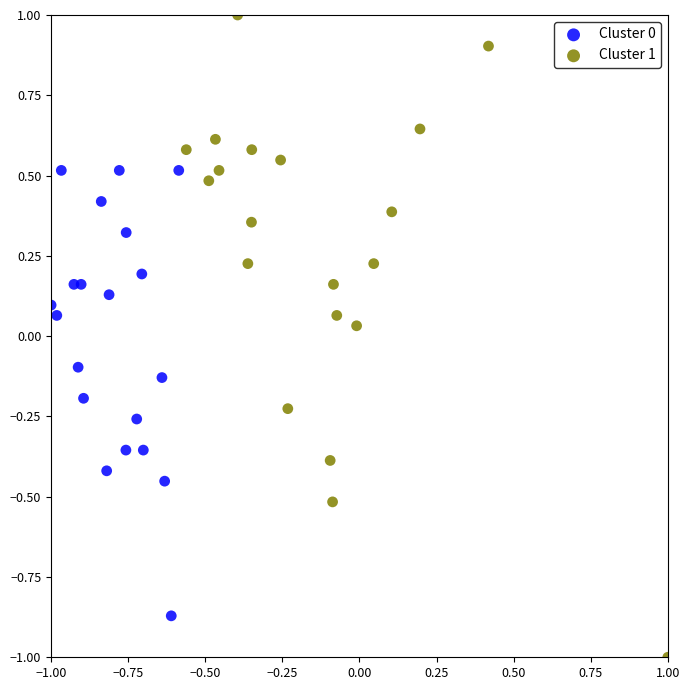

Which series has the largest Y range (max minus min)?

Cluster 1